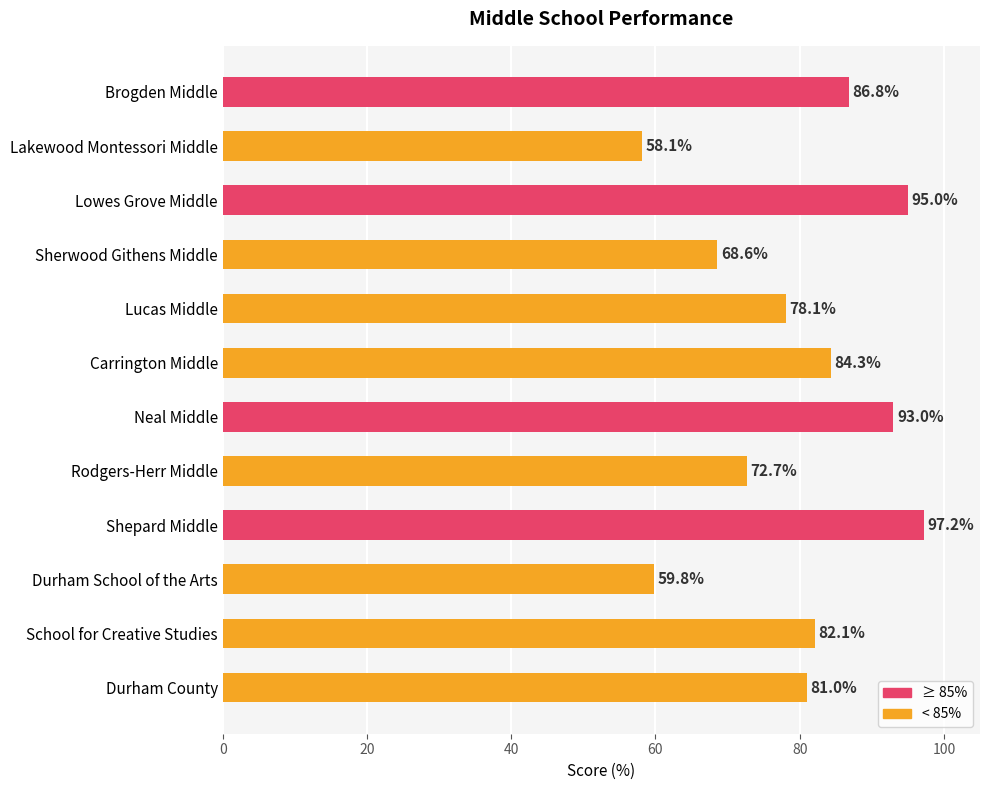

Reading top to bottom, extract all data points from this chart.

Brogden Middle=86.8	Lakewood Montessori Middle=58.1	Lowes Grove Middle=95.0	Sherwood Githens Middle=68.6	Lucas Middle=78.1	Carrington Middle=84.3	Neal Middle=93.0	Rodgers-Herr Middle=72.7	Shepard Middle=97.2	Durham School of the Arts=59.8	School for Creative Studies=82.1	Durham County=81.0